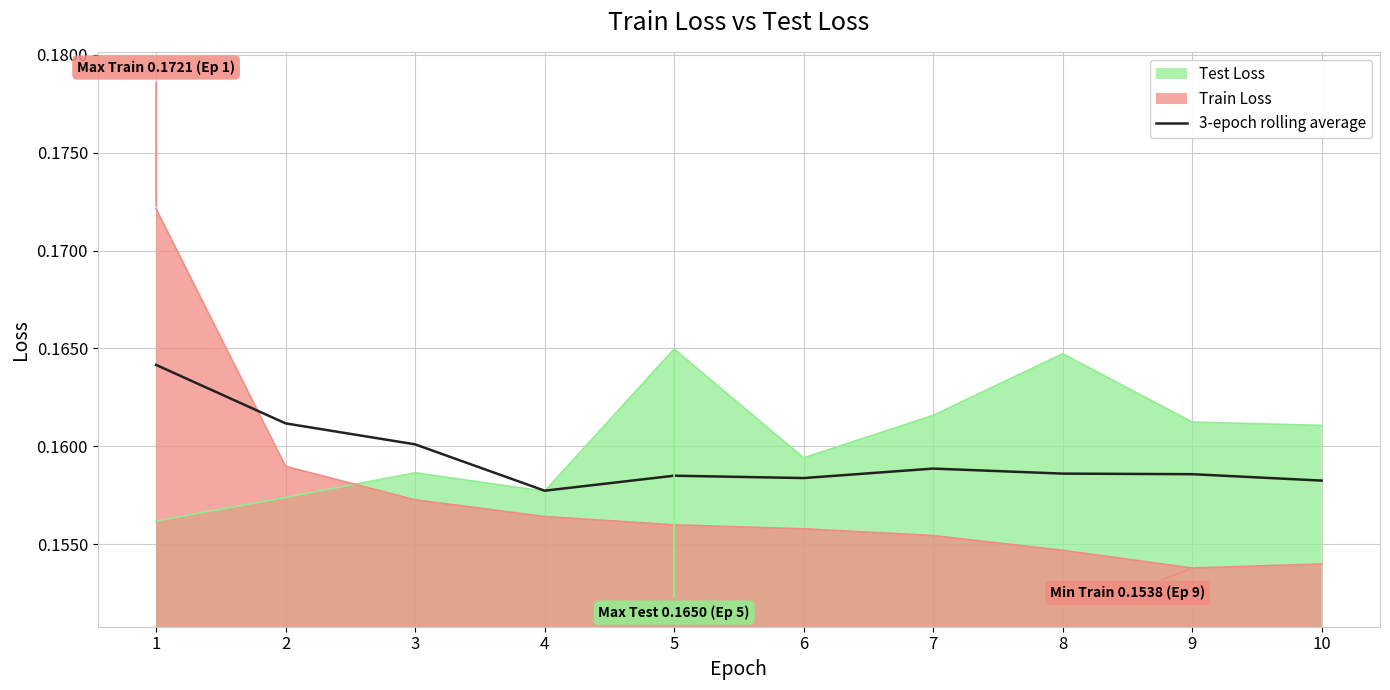

Between 7 and 10, which is larger?

7